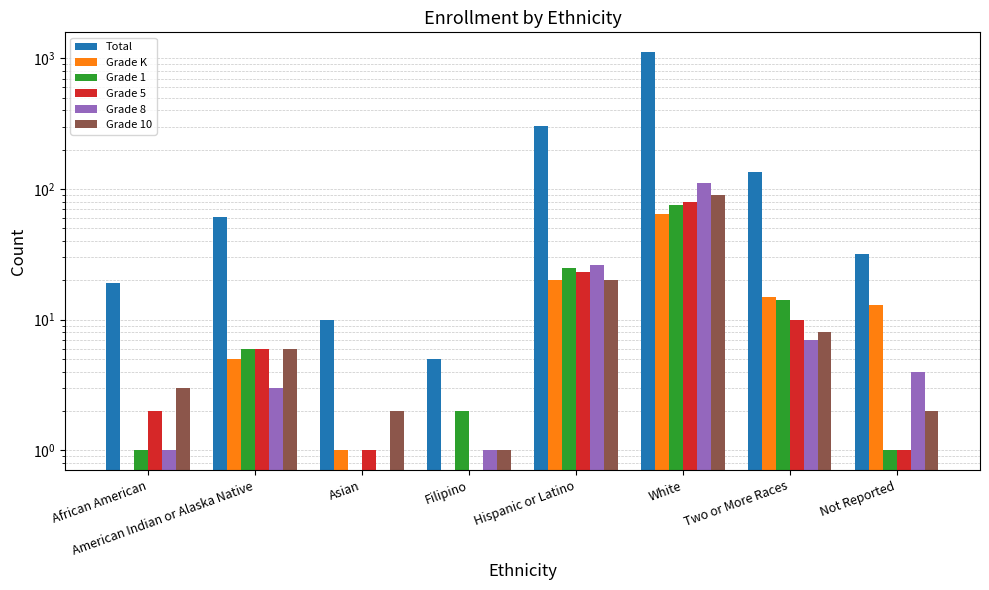

How many bars are there in total?

48